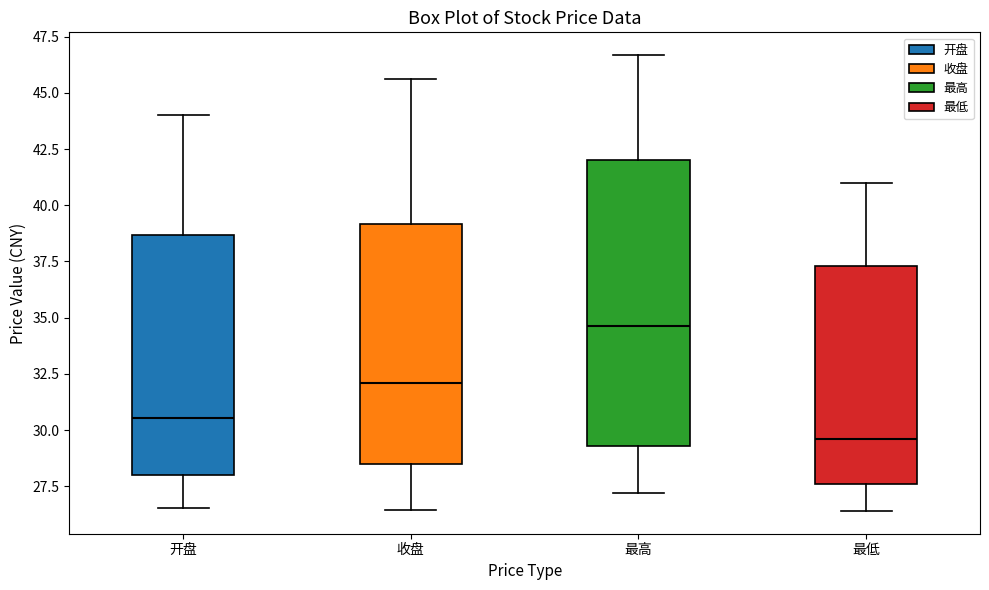

Where is the lower edge of the box for 最高 on the y-axis? The values are not printed on the chart, so give them approximately, as read against the axis.

29.5